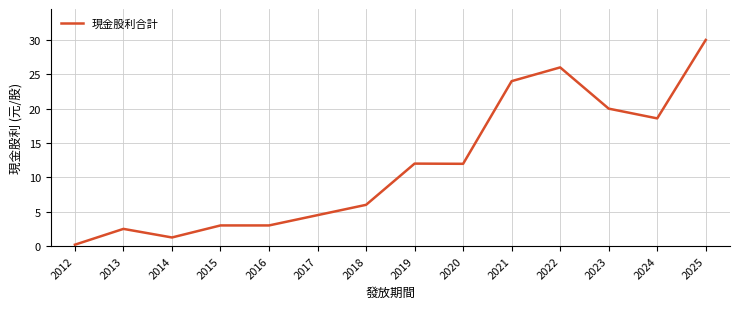

Which label corresponds to the smallest value in the chart?

2012